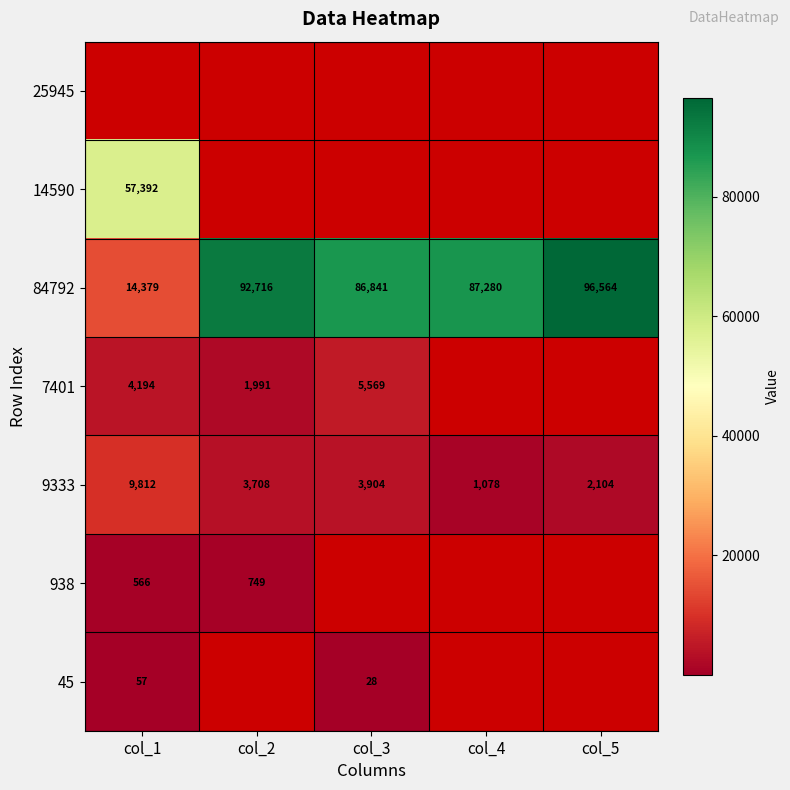

At which label does 9333 first exceed 3708?

col_1